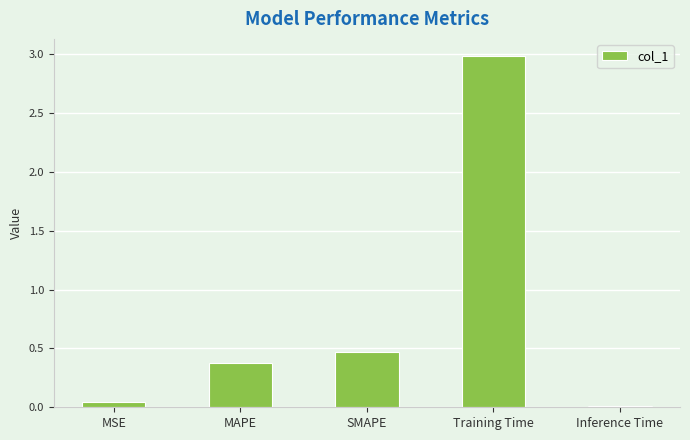

At which category does the chart reach its minimum across all series?

Inference Time